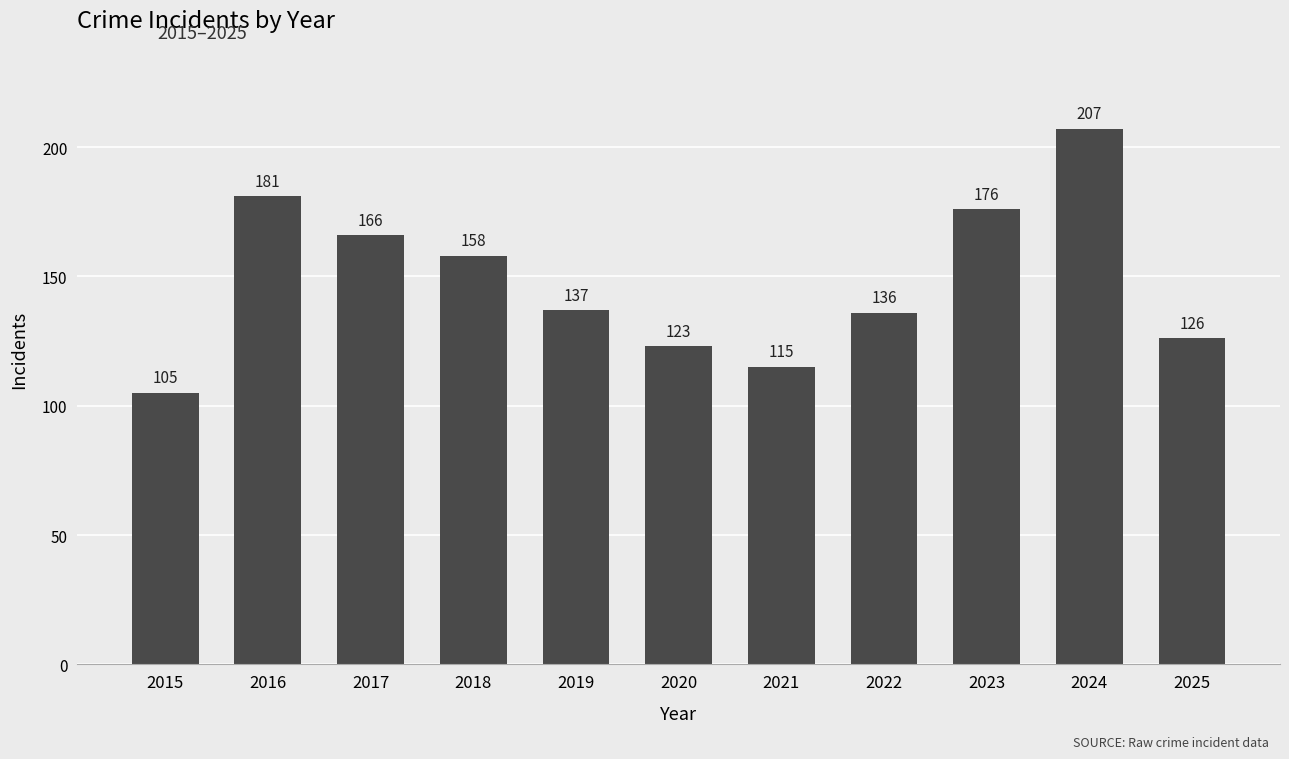

Are the bars grouped side by side (vs. stacked)?

No